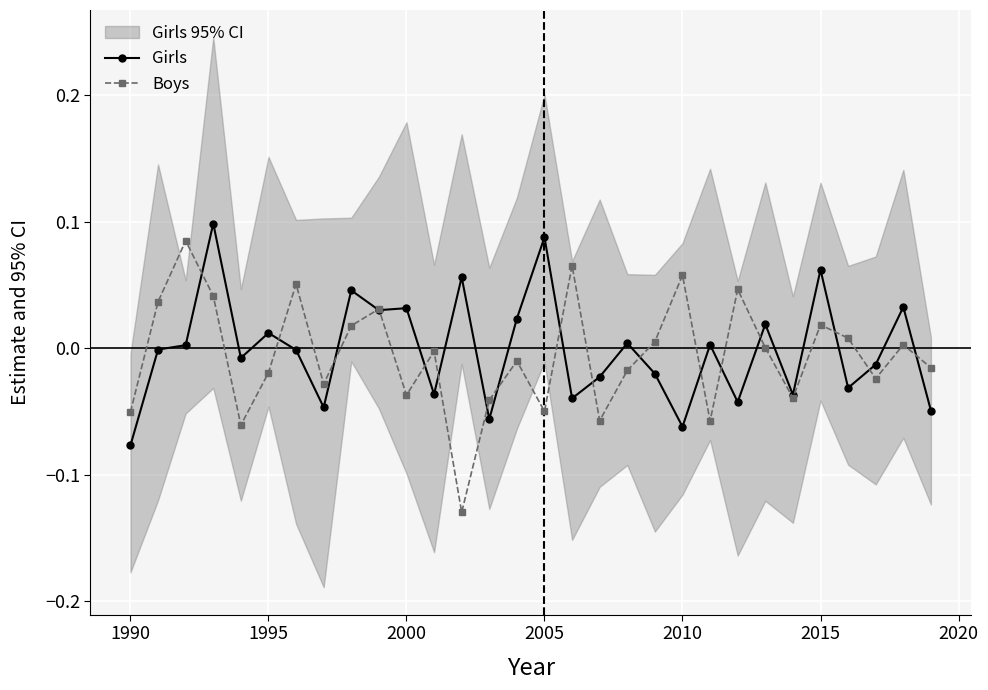

At how many categories does at least one series exceed 0?

21